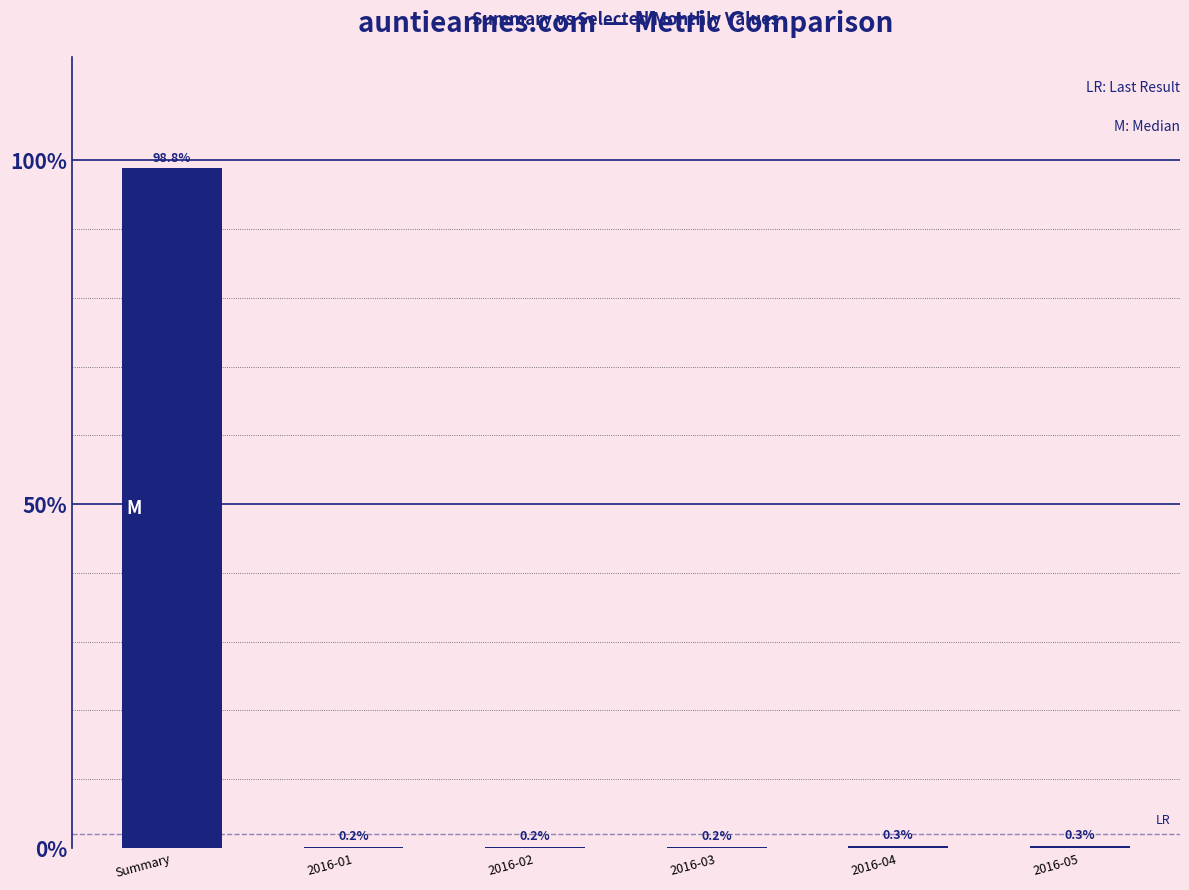

Is it true that the value at 2016-05 is 0.3?

True